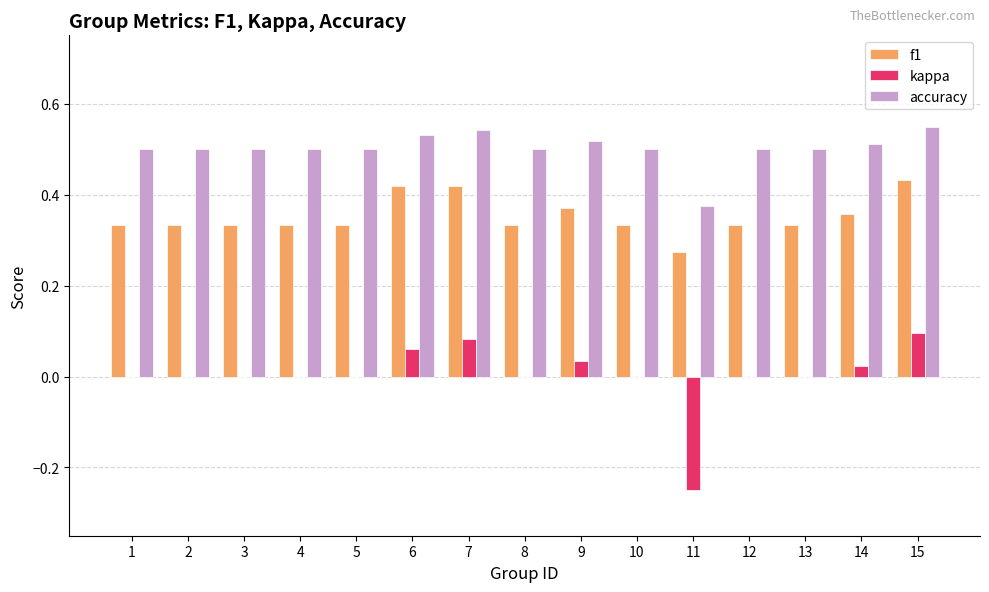

Is the value of kappa at 3 greater than the value of f1 at 12?

No